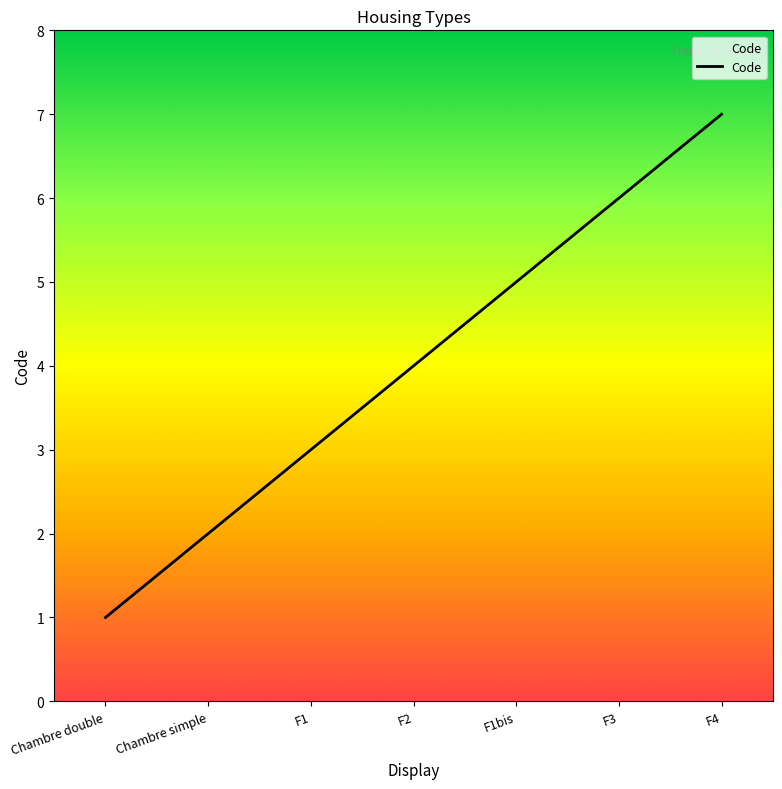

What is the difference between the maximum and second lowest values?

5